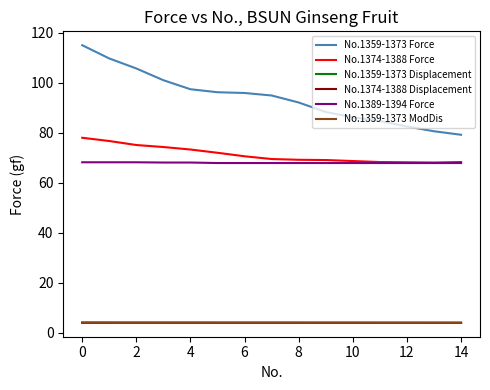

Which series has the largest total across all categories?

No.1359-1373 Force